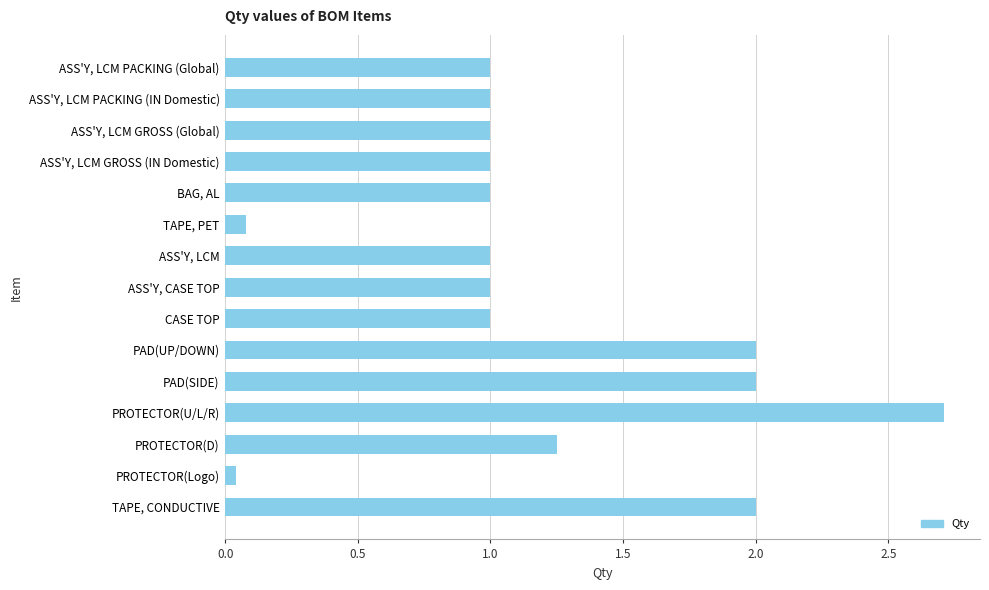

Which category has the highest value across all series?

PROTECTOR(U/L/R)